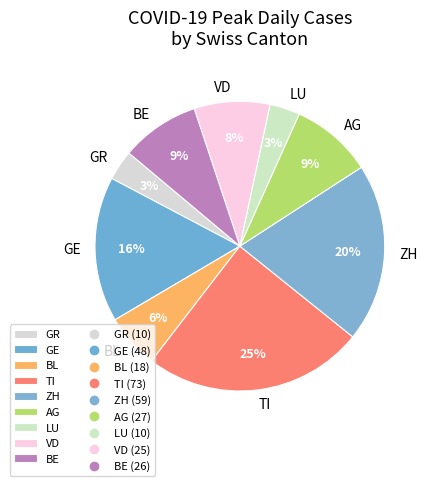

How many slices are in this pie chart?

9